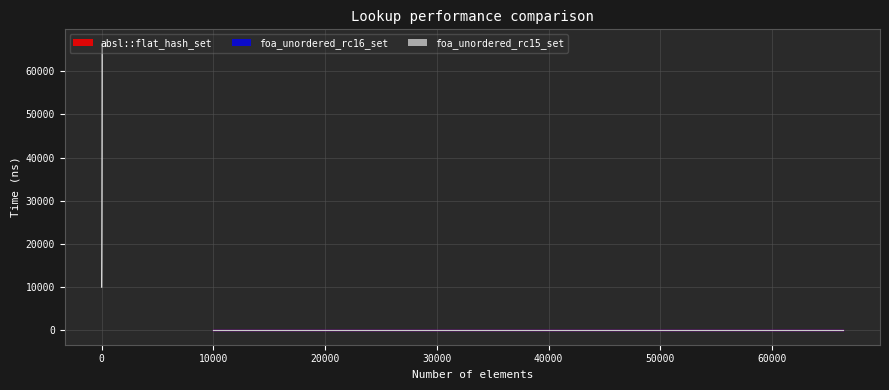

Rank the series by their maximum value, from lowest to highest.

absl::flat_hash_set, foa_unordered_rc16_set, foa_unordered_rc15_set